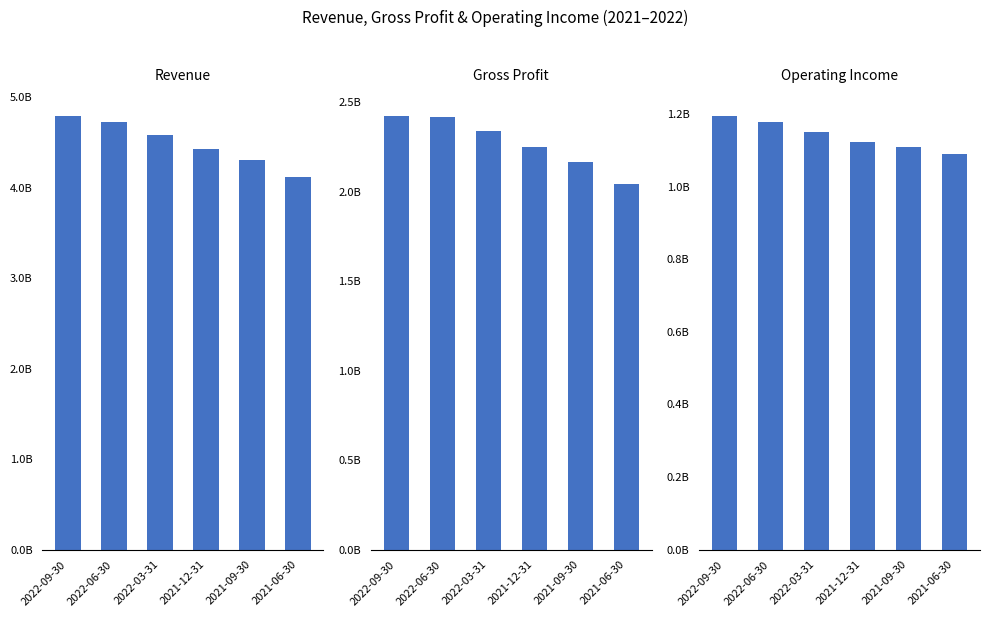

What is the difference between the maximum and minimum values in the Operating Income series?

106499900